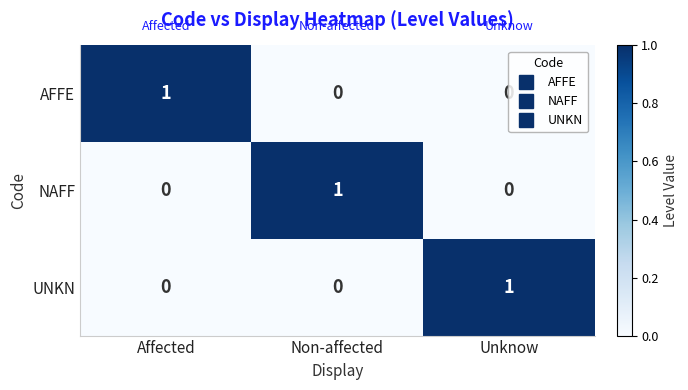

How many NAFF values are between 0 and 1?

3